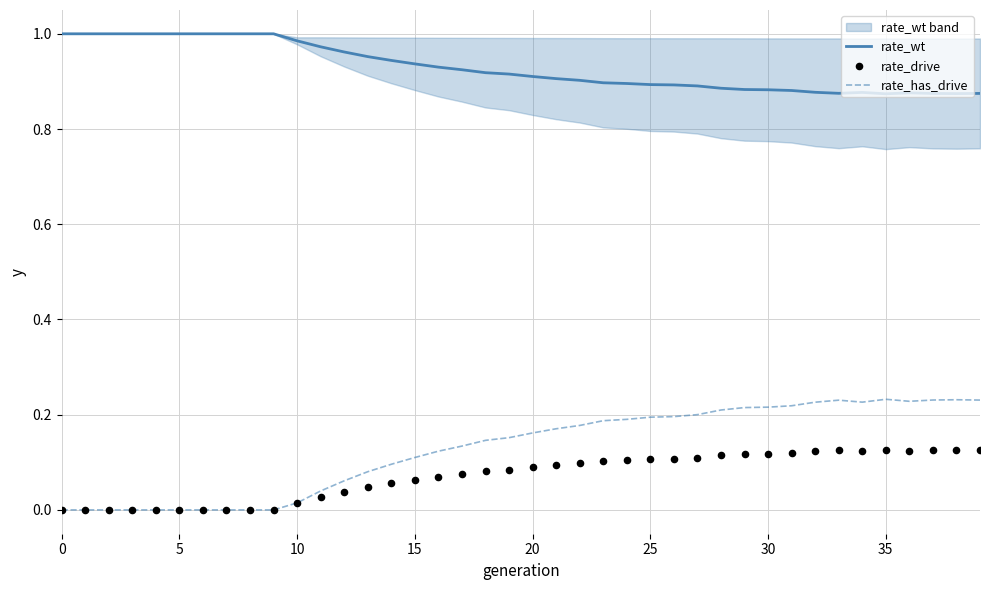

Which series has the largest total across all categories?

rate_wt